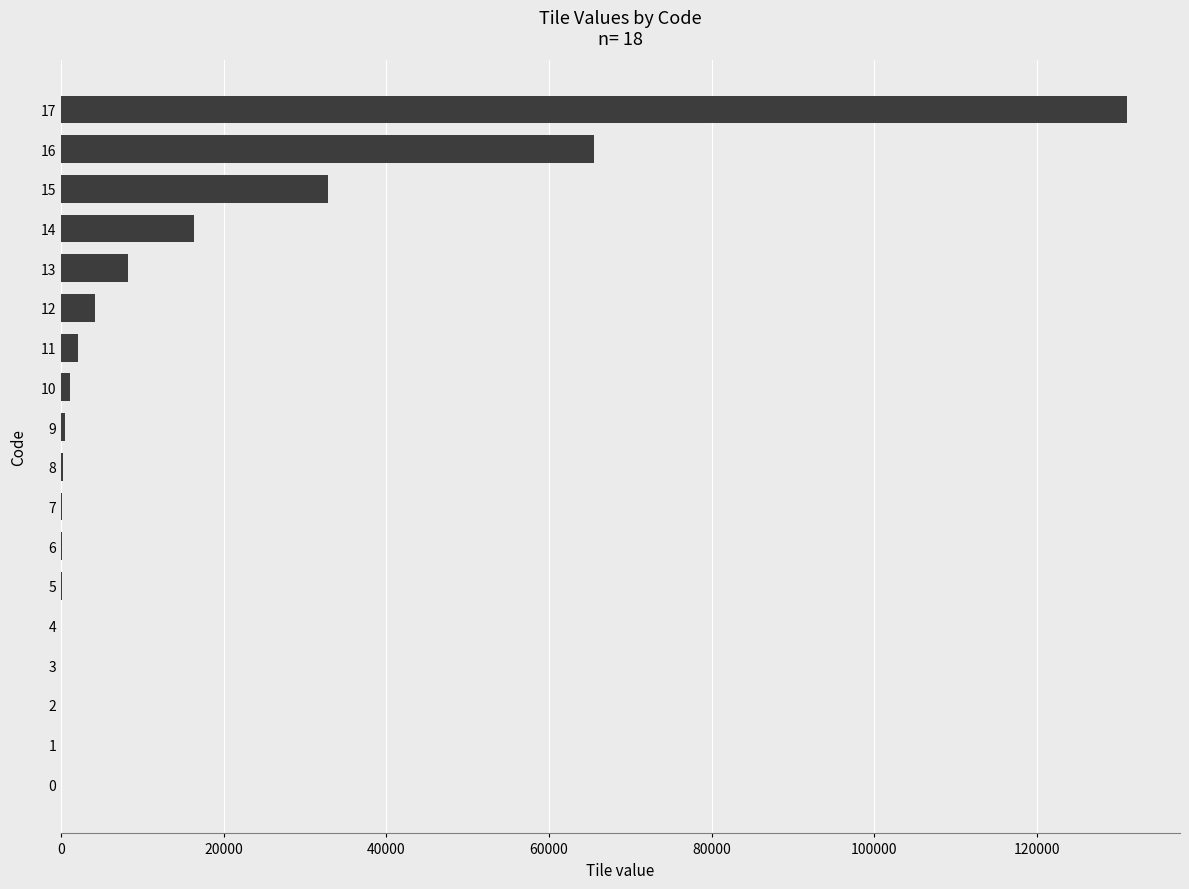

At which label is the value closest to 65536?

16